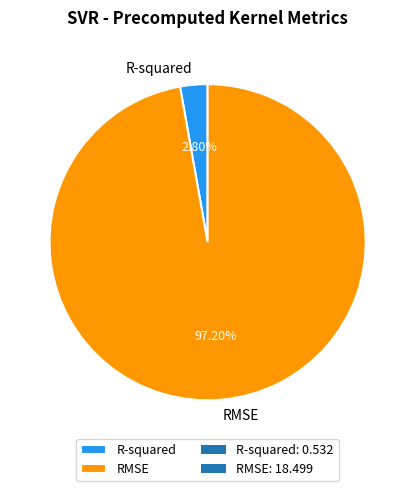

What portion of the pie excludes R-squared?

97.2%